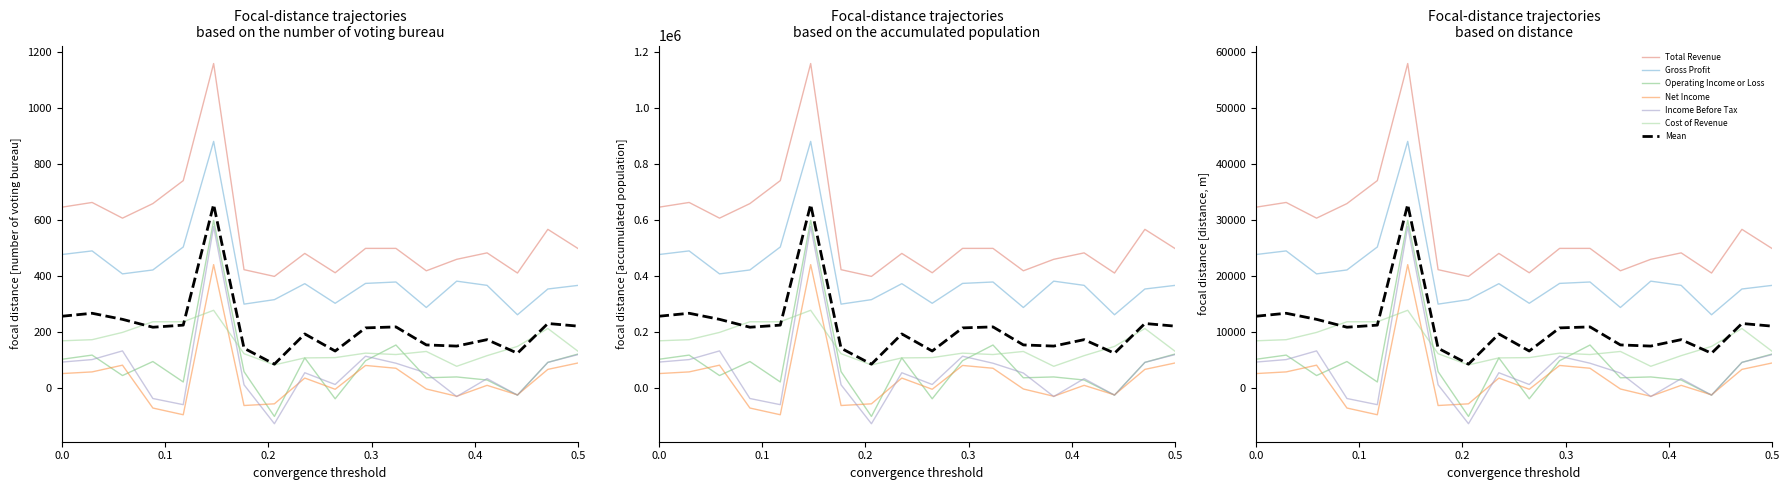

True or false: Total Revenue and Cost of Revenue cross at least once.

False